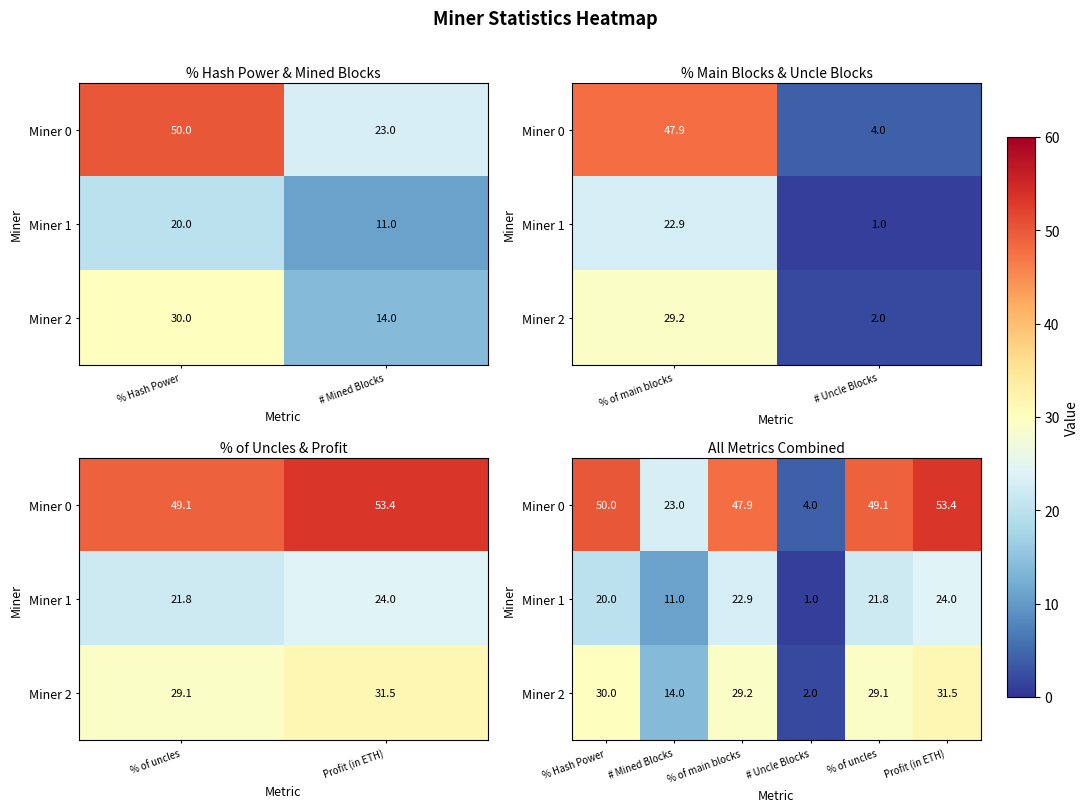

What is the difference between the maximum and minimum values in the Miner 2 series?

29.5